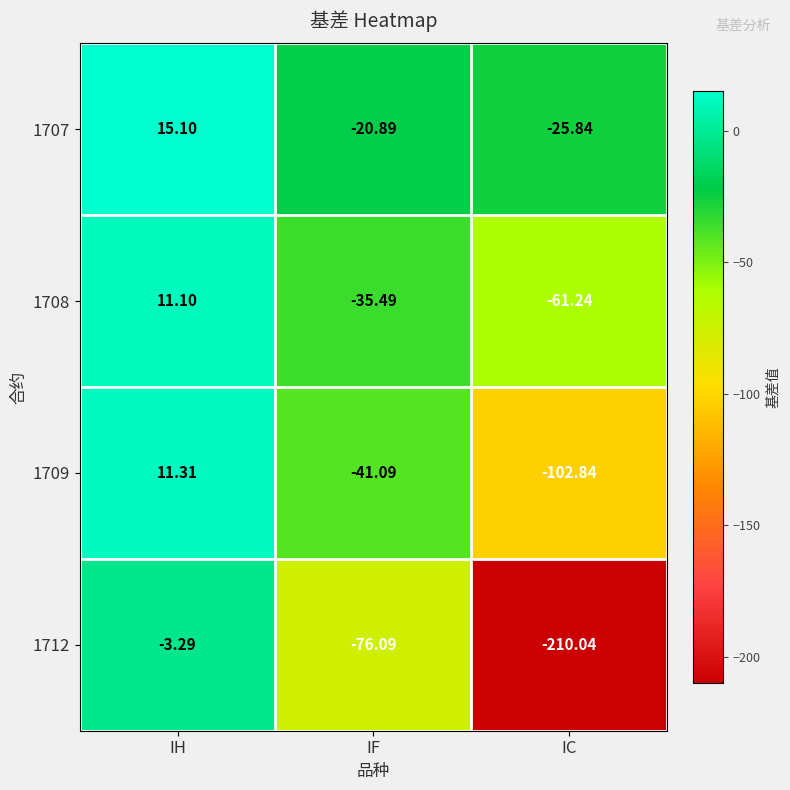

At which category is the sum across all series the highest?

IH